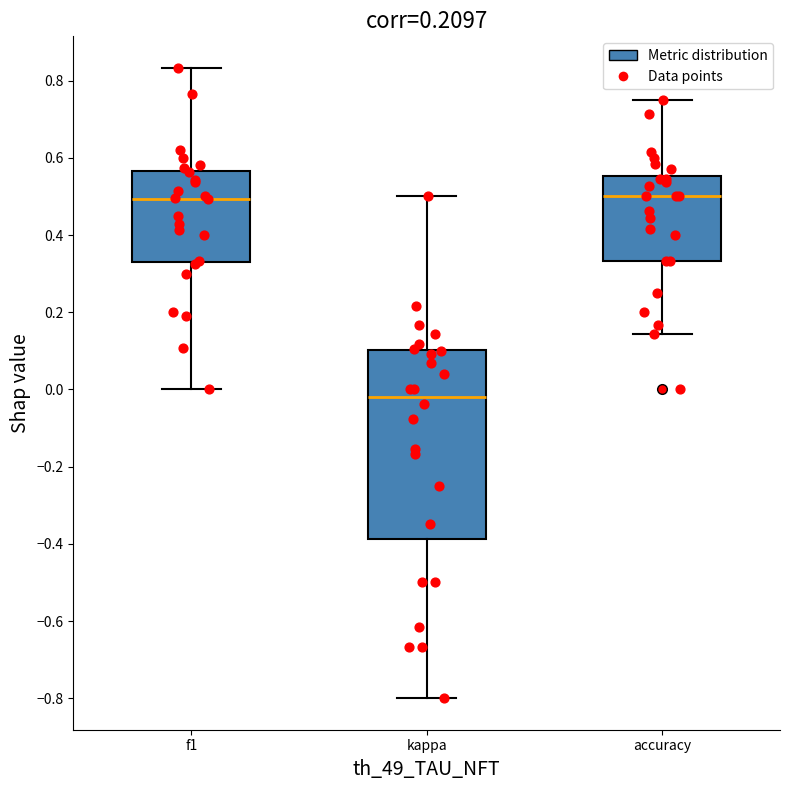

Which box is the tallest, from its lower edge to its upper edge?

kappa